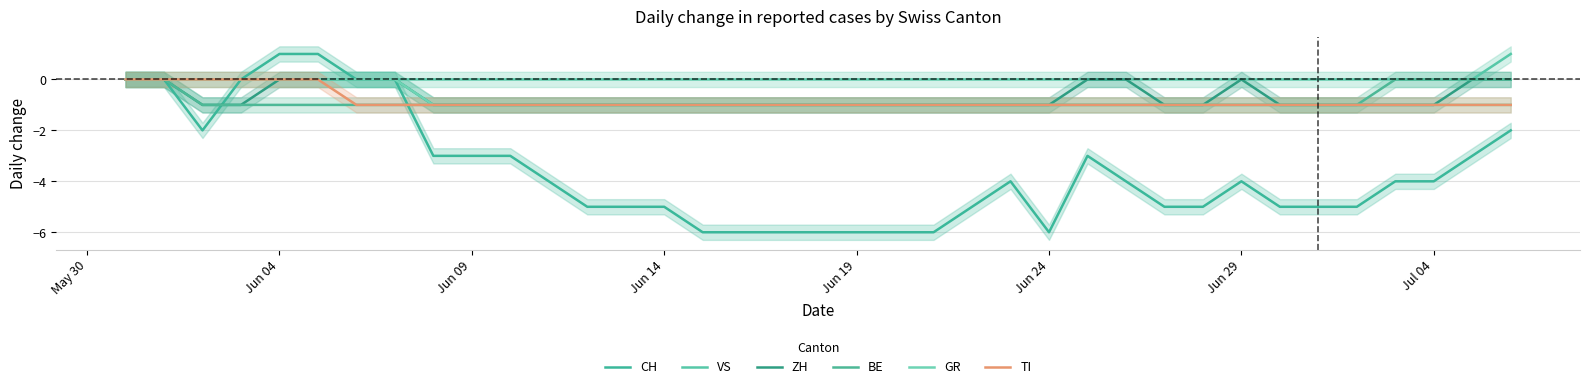

Does the chart have visible grid lines?

Yes